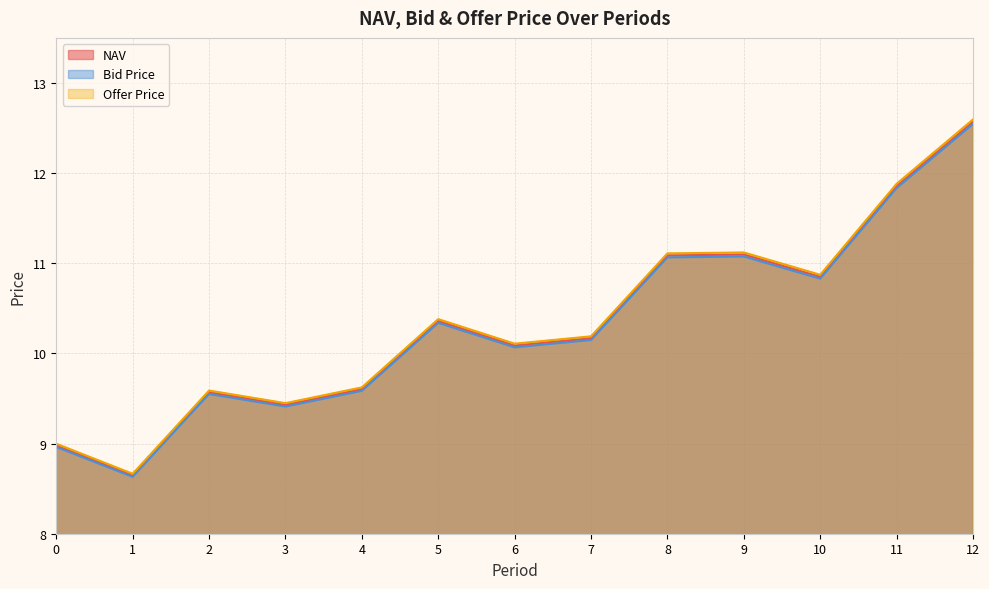

True or false: Offer Price and Bid Price intersect in this chart.

False